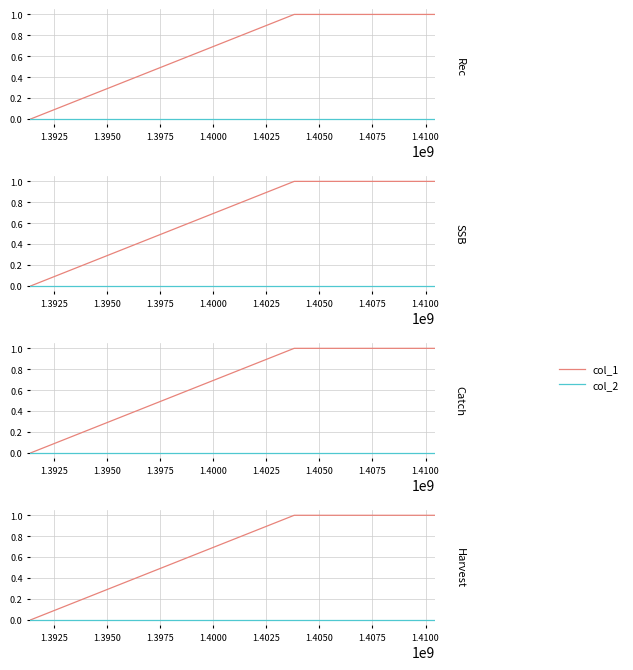

True or false: col_2 and col_1 intersect in this chart.

False